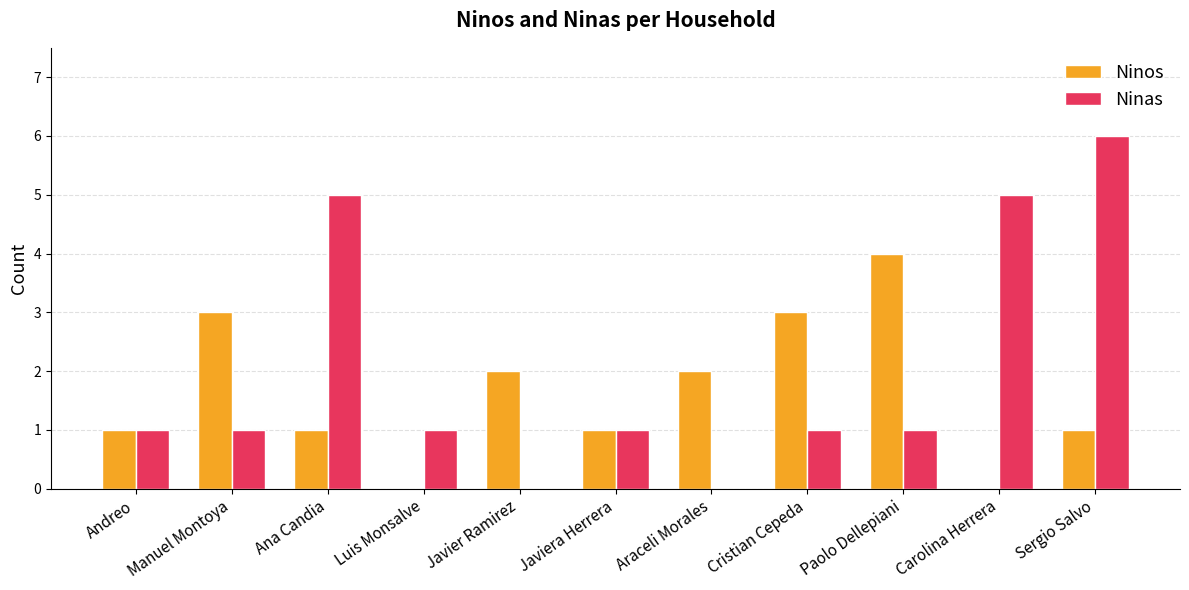

What is the difference between the Ninas values at Javier Ramirez and Sergio Salvo?

6